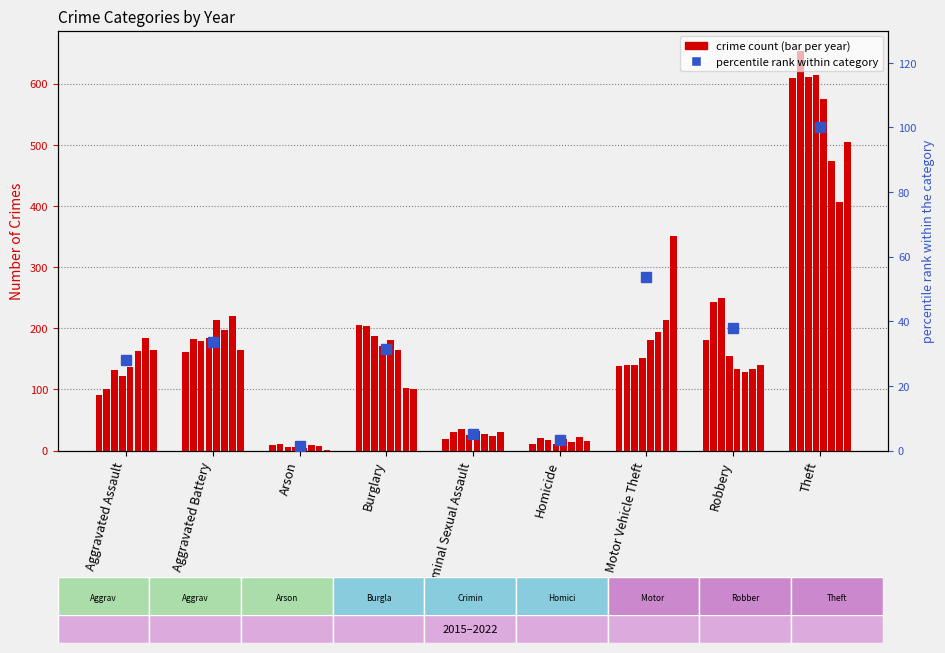

What is the average value?

32.7